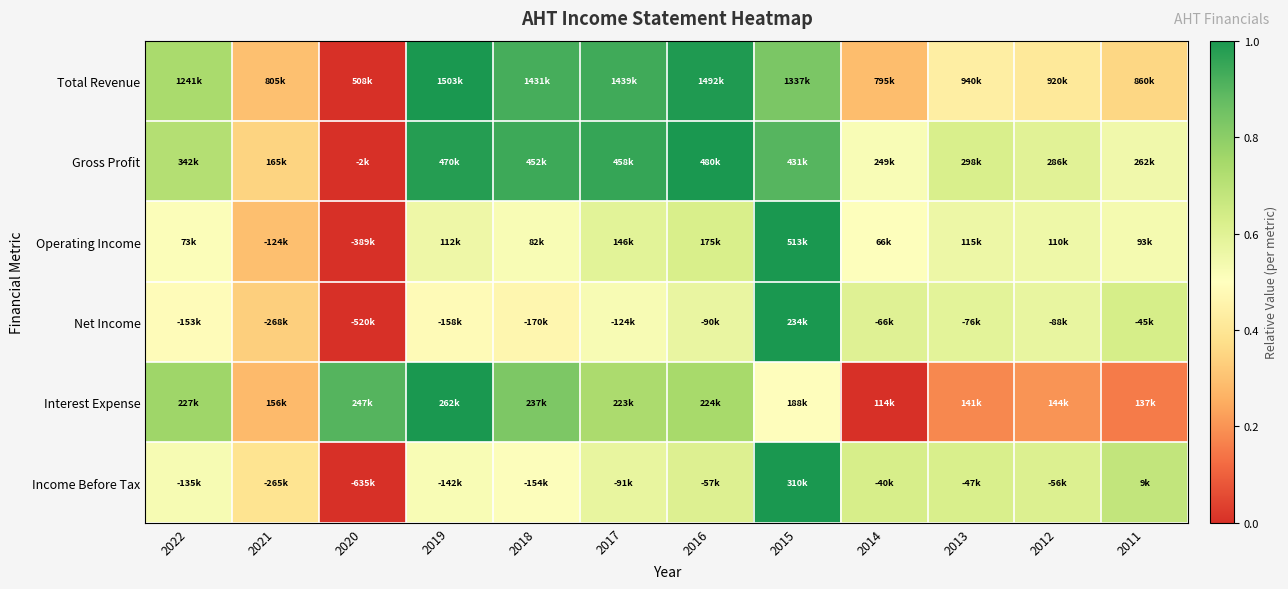

Which series has the largest total across all categories?

Gross Profit